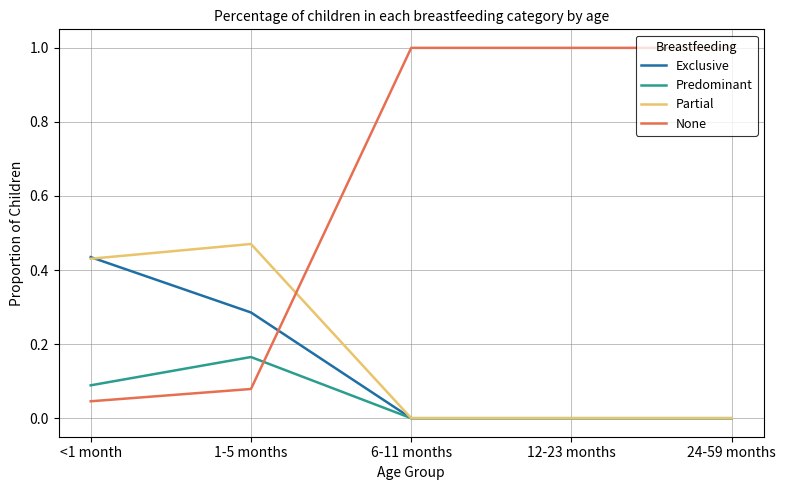

How many intersections are there between Partial and None?

1